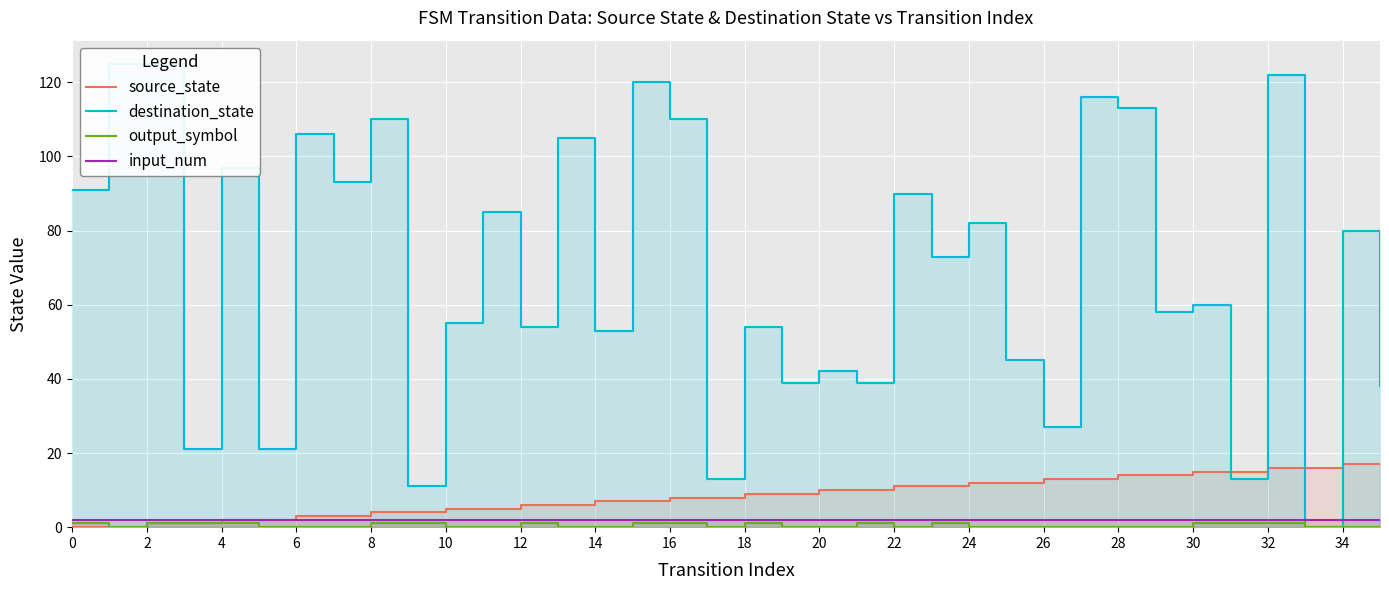

What is the total value across all series at 25?

59